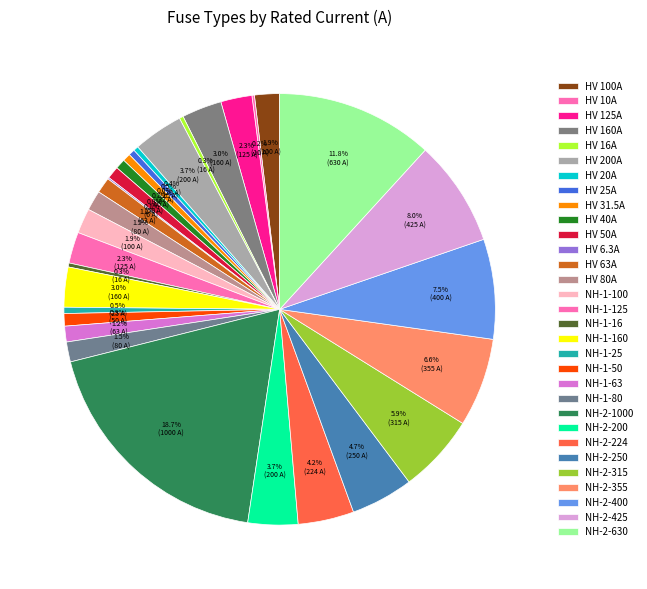

The HV 100A slice represents 16% of the pie. True or false?

False